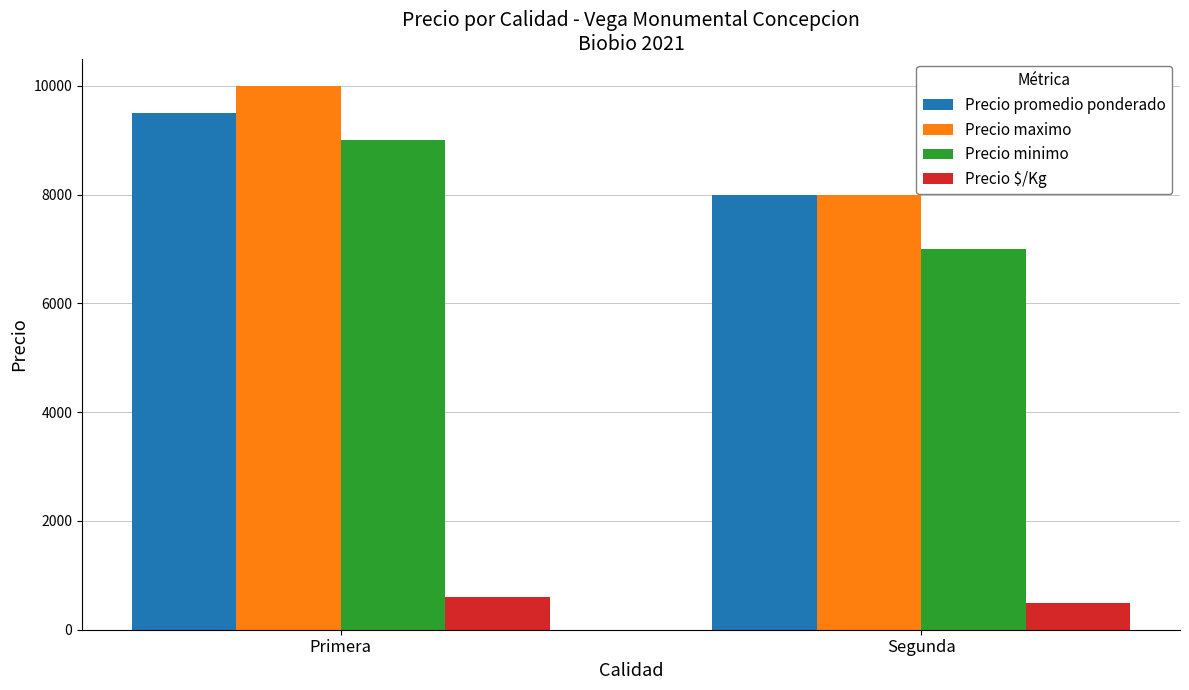

What is the maximum value shown in the chart?

10000